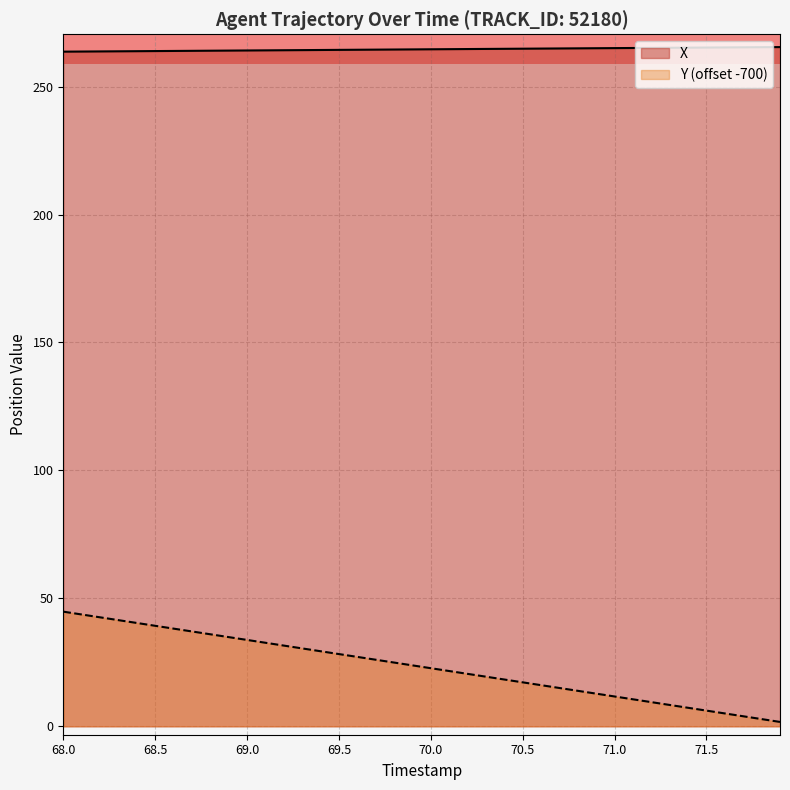

How many values in the Y series exceed 23?

20